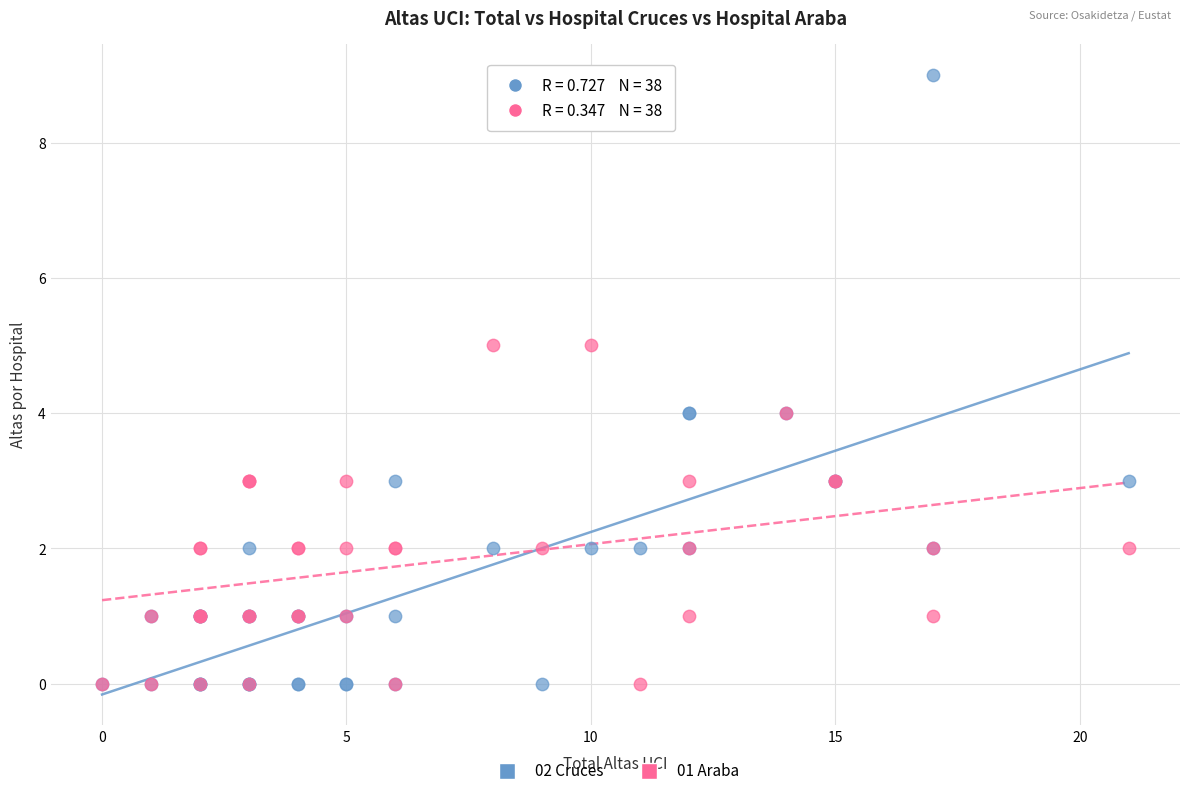

Which series contains the highest Y value?

02 Cruces